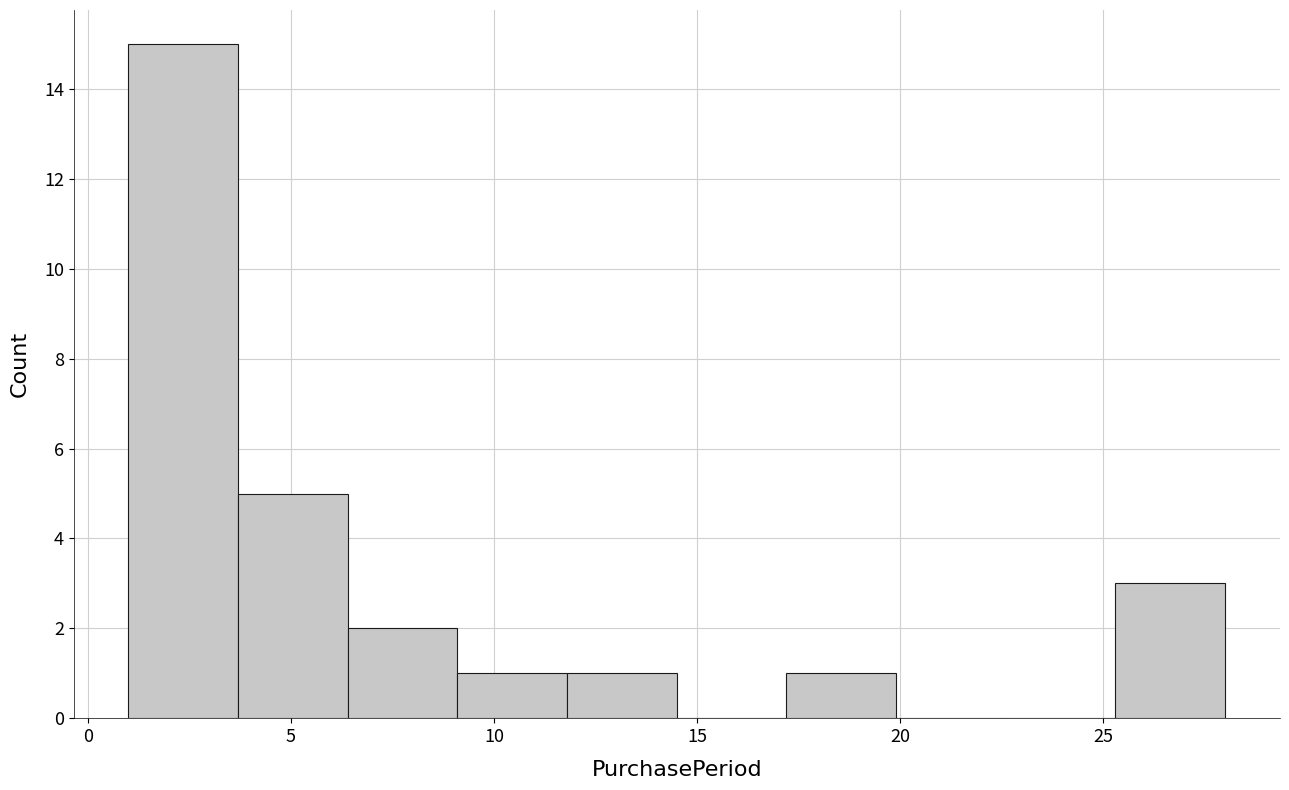

How tall is the bar that spans 9.1 to 11.8 on the x-axis? Neither the bar edges nor the heights are printed on the chart, so give them approximately, as read against the axes.

1